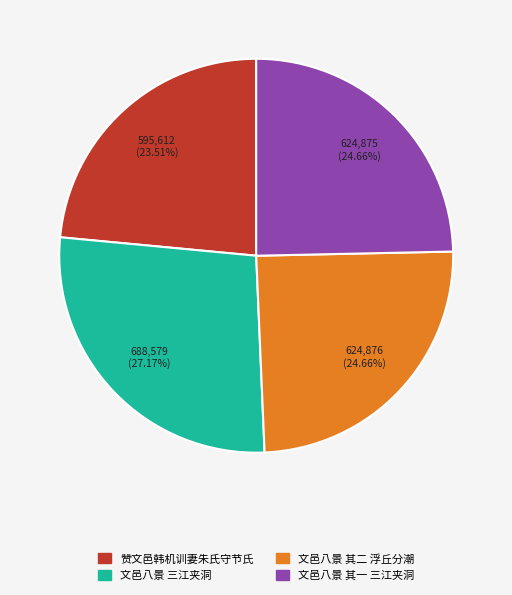

What is the ratio of the value at 赞文邑韩机训妻朱氏守节氏 to the value at 文邑八景 三江夹洞?

0.9